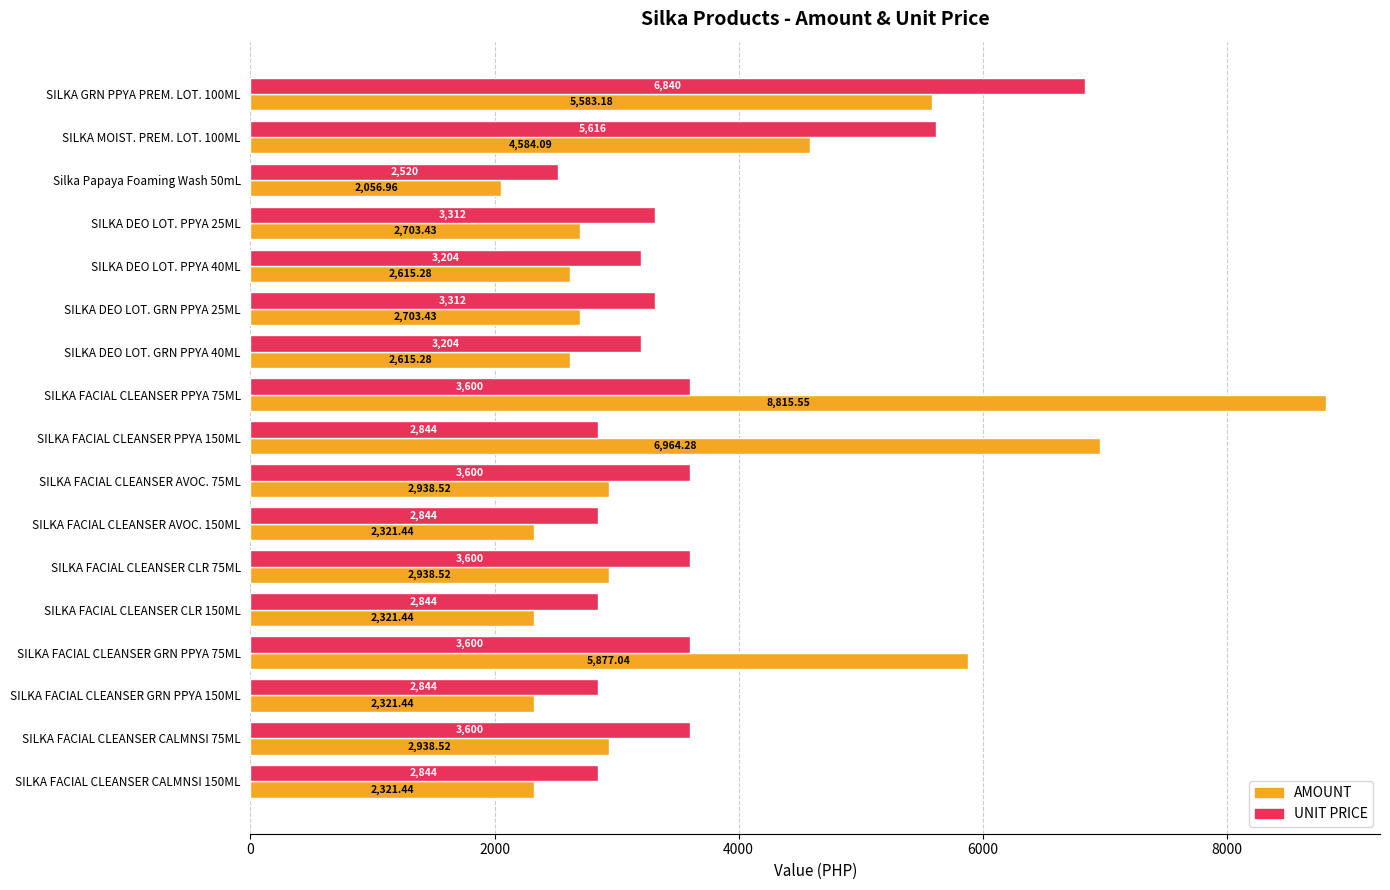

What is the difference between the second highest and second lowest values in the AMOUNT series?

4642.8